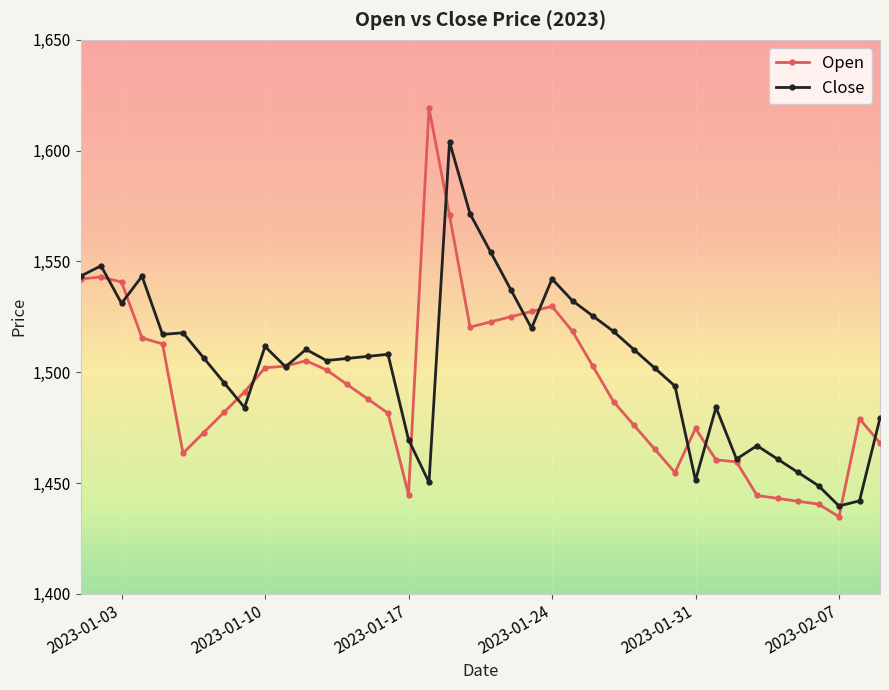

Which series has the widest spread of values?

Open